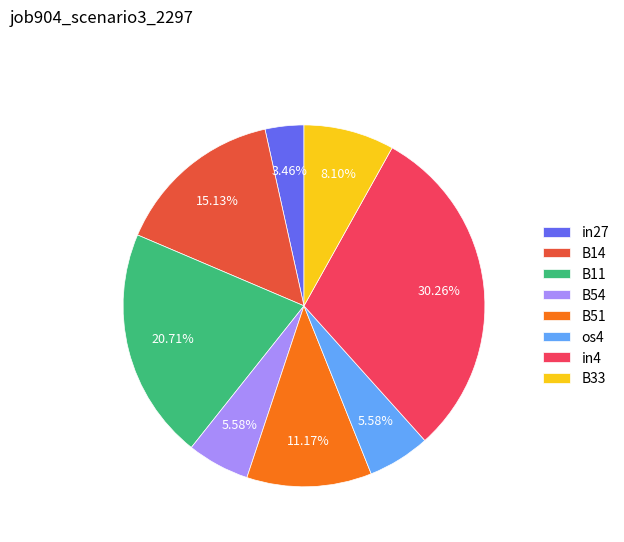

Does in27 represent more than half of the total?

No